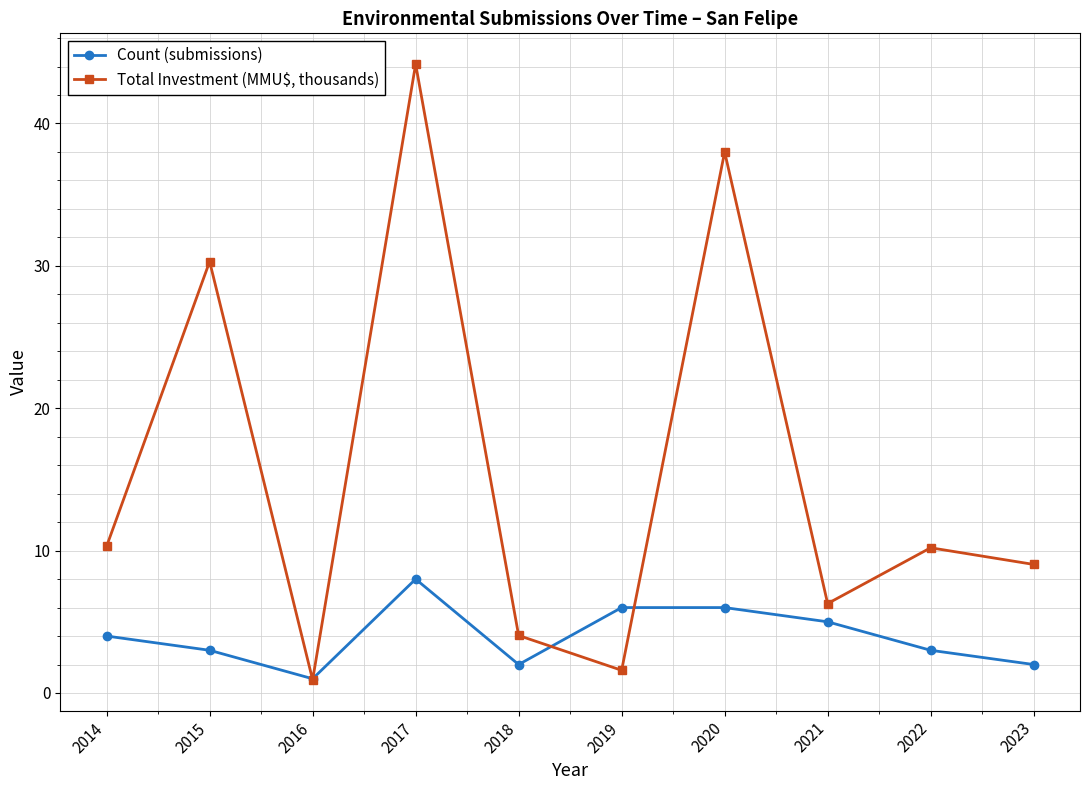

At which category does Total Investment (MMU$, thousands) reach its first local peak?

2015